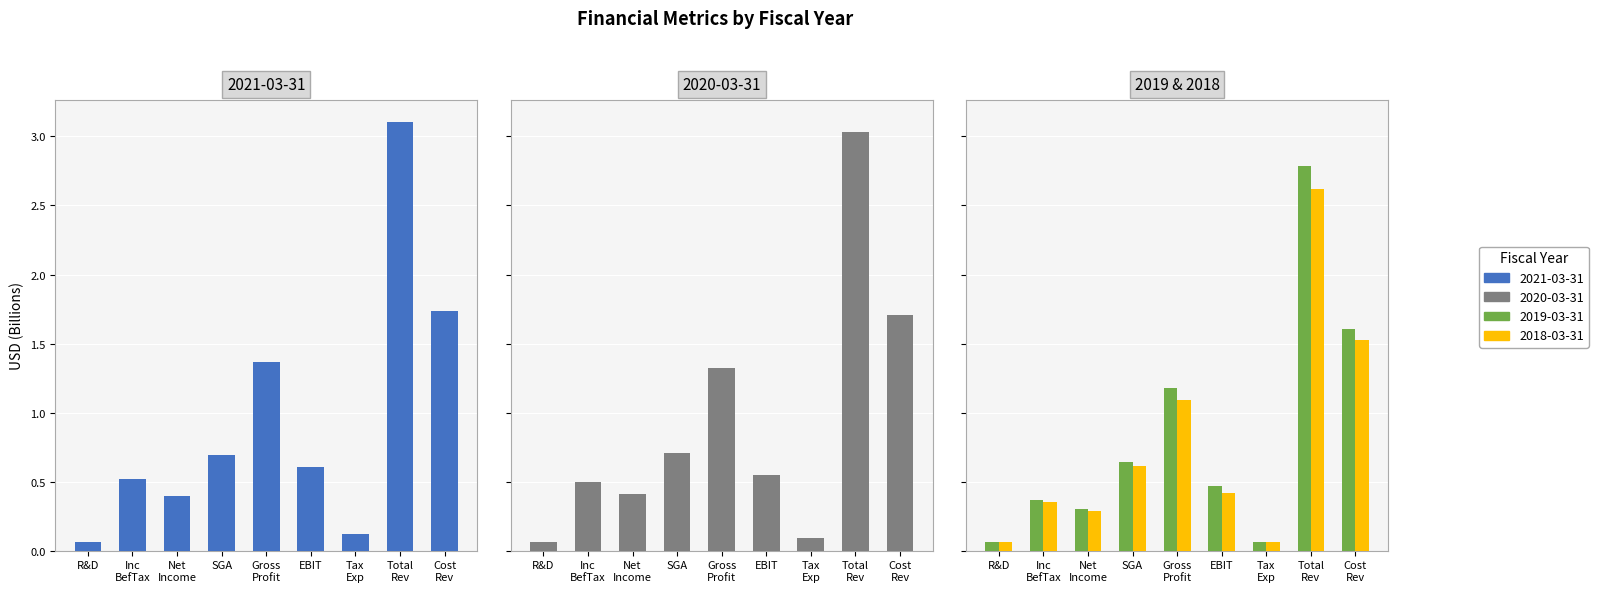

What is the difference between the maximum and second lowest values in the 2019-03-31 series?

2.7